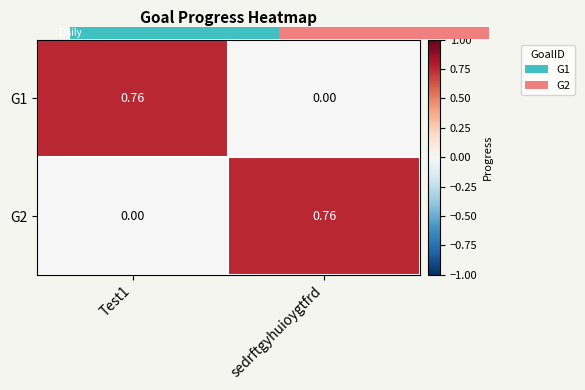

How many series are shown in this chart?

2